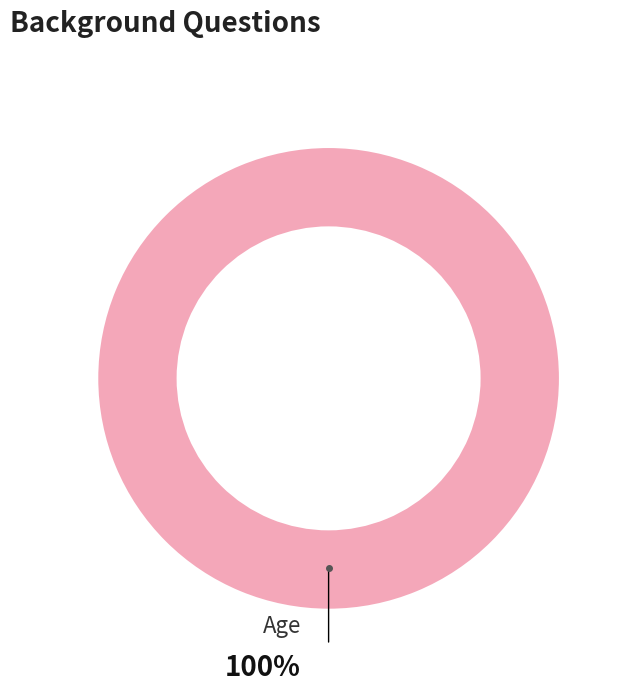

Is there any slice that represents more than half of the pie?

Yes